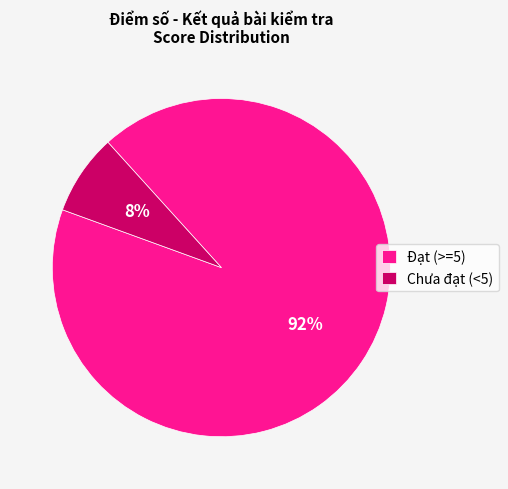

To the nearest percent, what portion does Chưa đạt (<5) represent?

8%